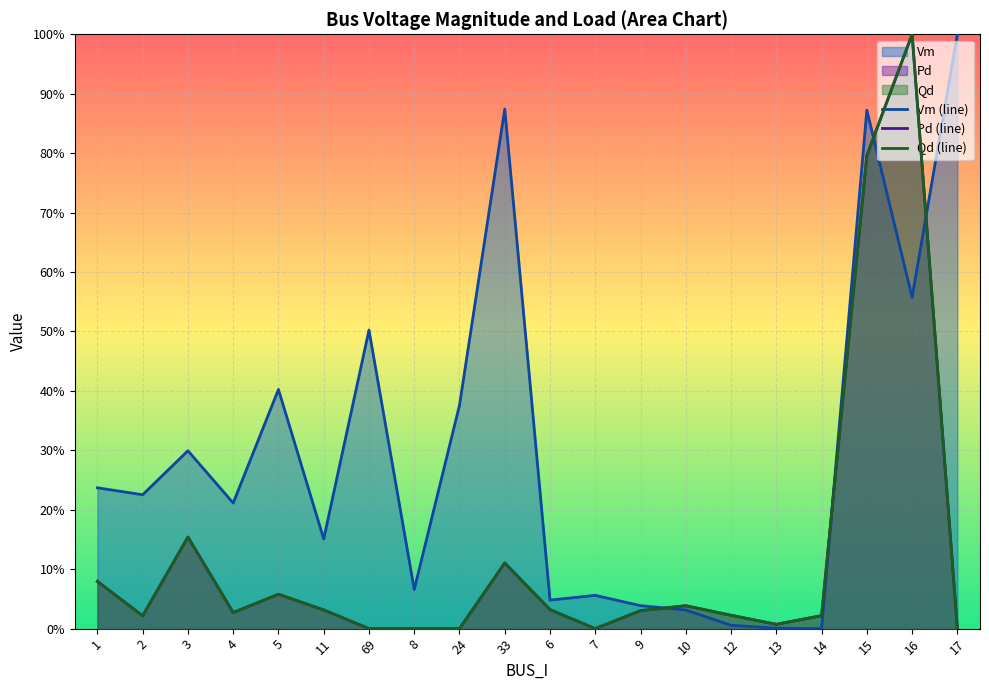

How many positive values does the Vm series have?

19